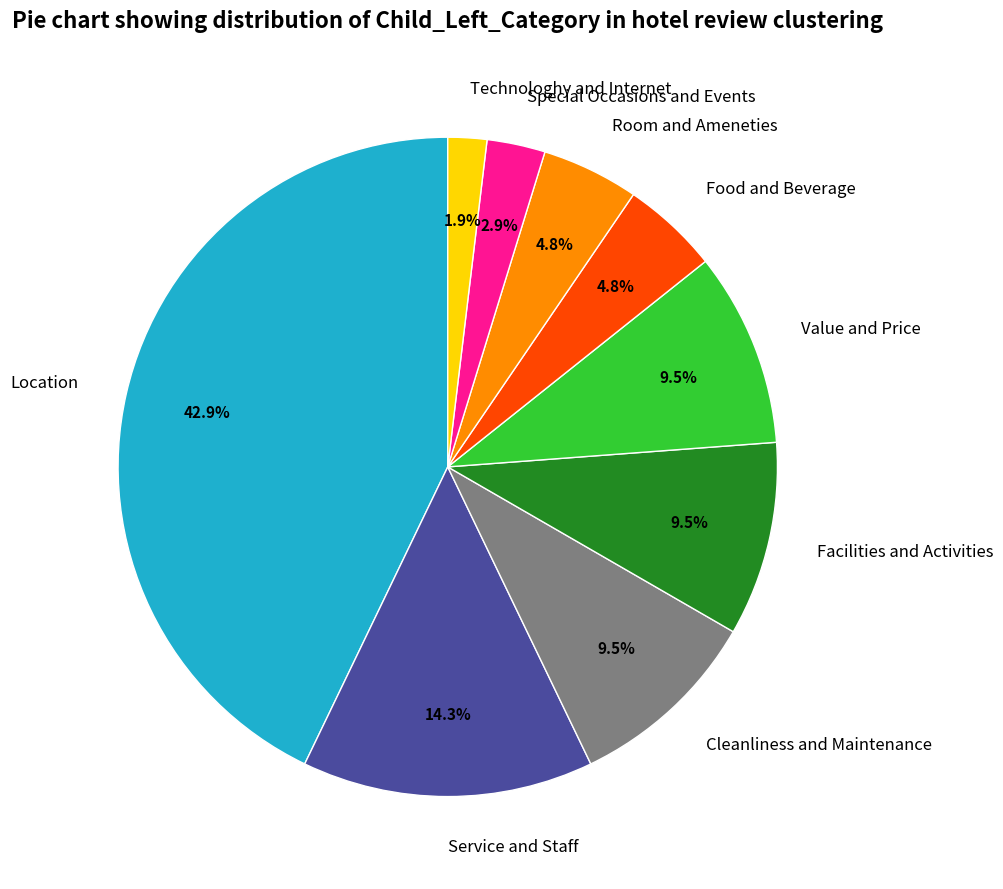

Between Value and Price and Technologhy and Internet, which is larger?

Value and Price